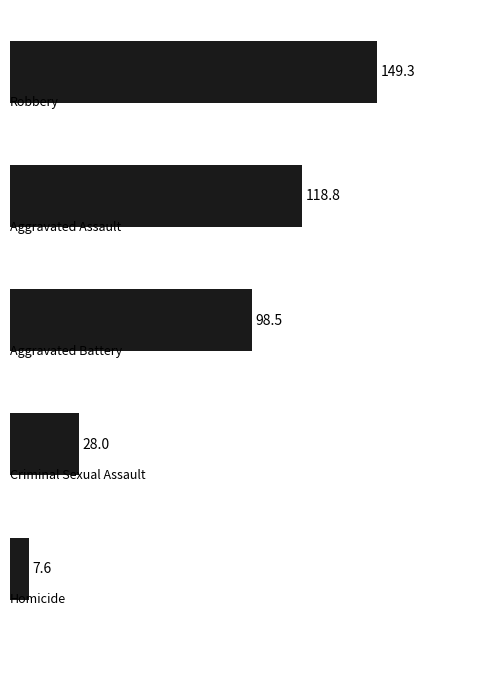

How many distinct data groups are displayed?

1